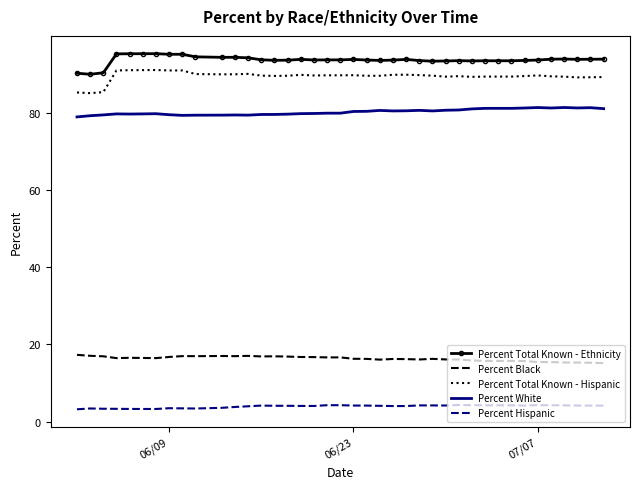

True or false: Percent Total Known - Hispanic and Percent Hispanic intersect in this chart.

False